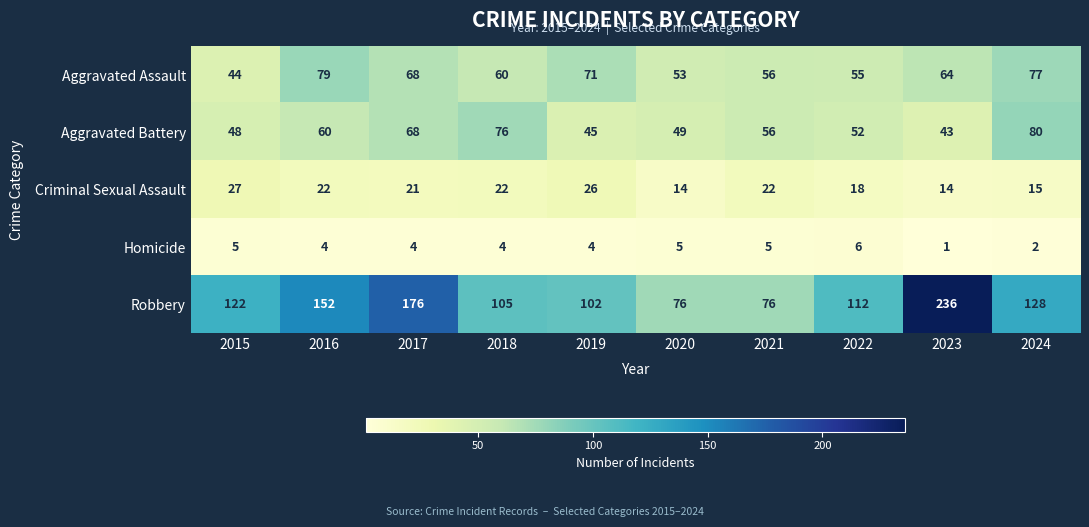

Count the number of data series in this chart.

5